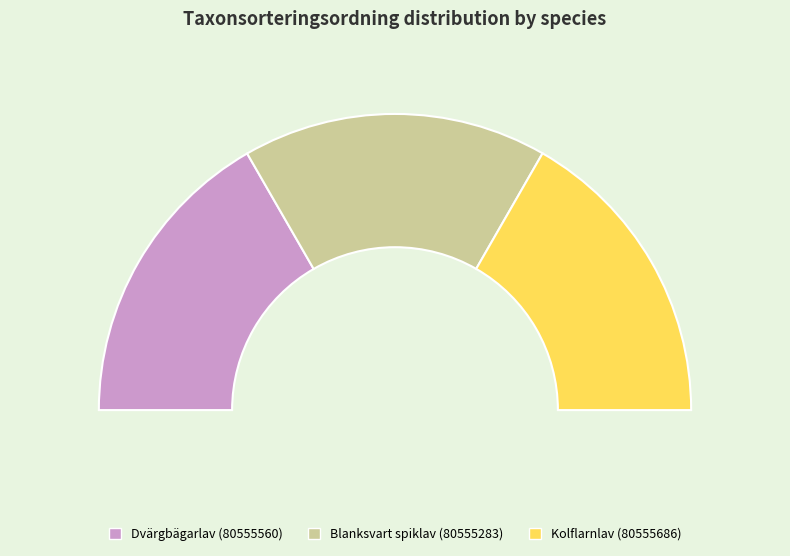

True or false: Kolflarnlav (80555686) accounts for 46% of the total.

False